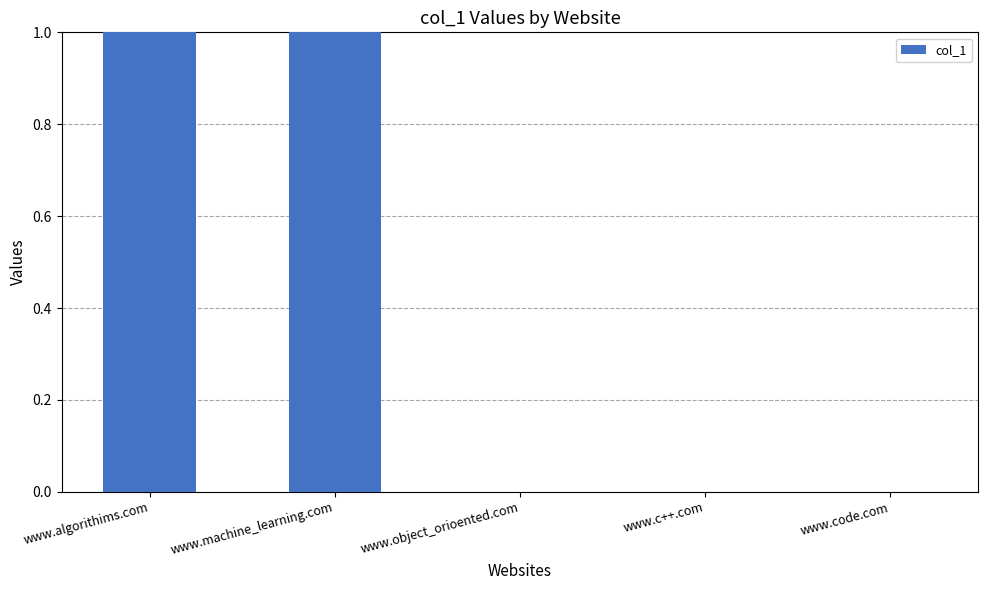

Reading left to right, list all the values displayed in this chart.

1	1	0	0	0